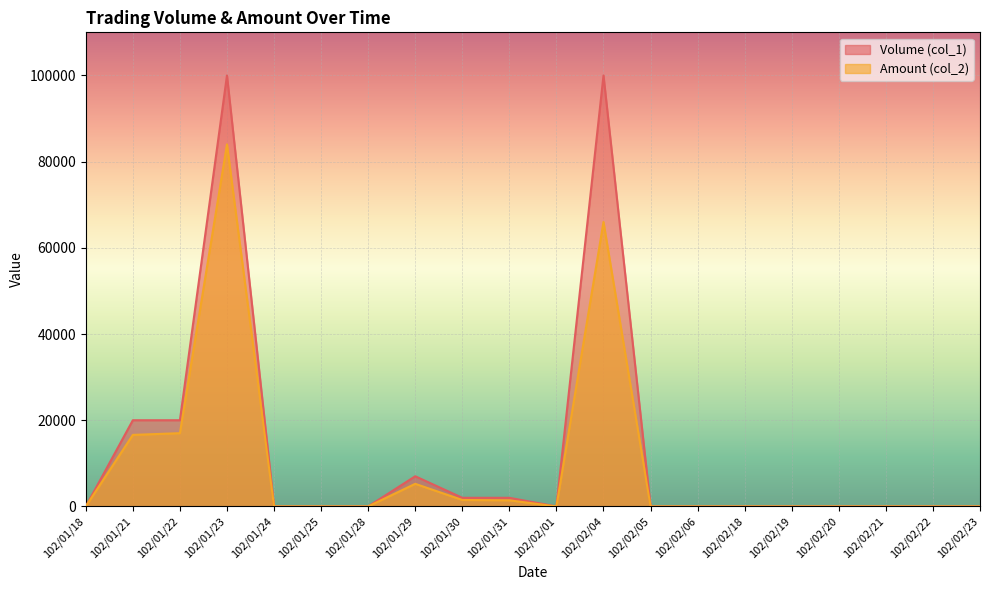

Which series has the largest total across all categories?

Volume (col_1)